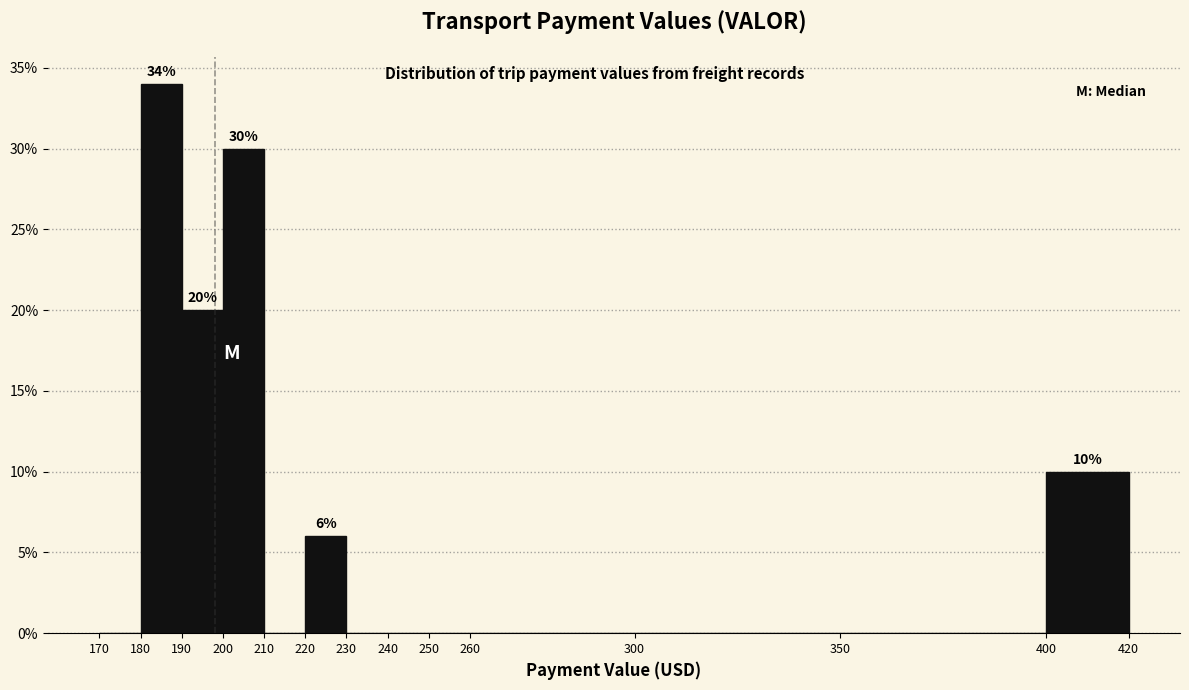

Over which range of the x-axis is the bar tallest?

180 to 190